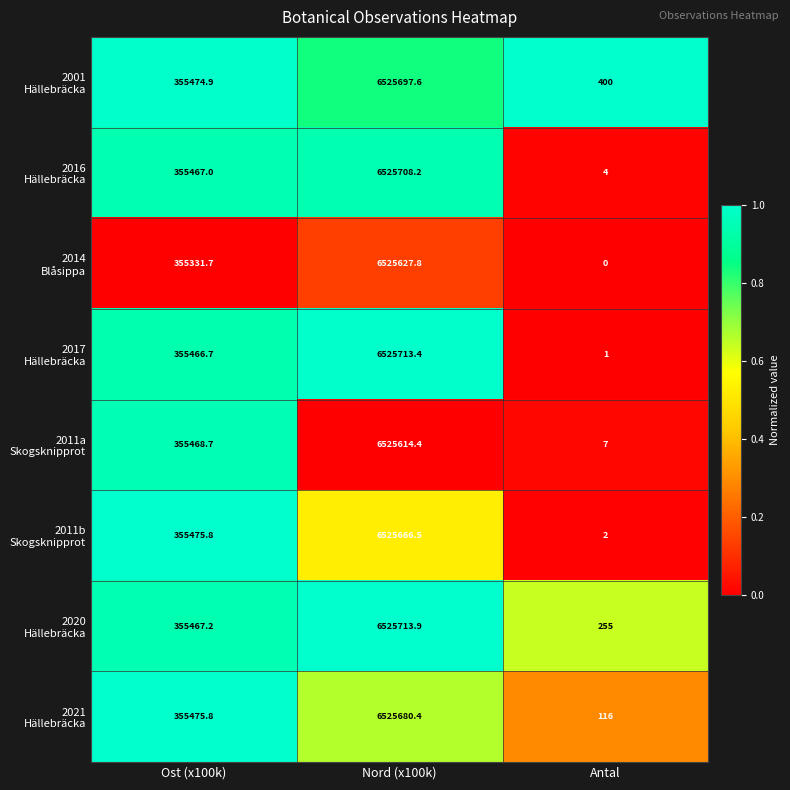

At which category is the sum across all series the highest?

Nord (x100k)